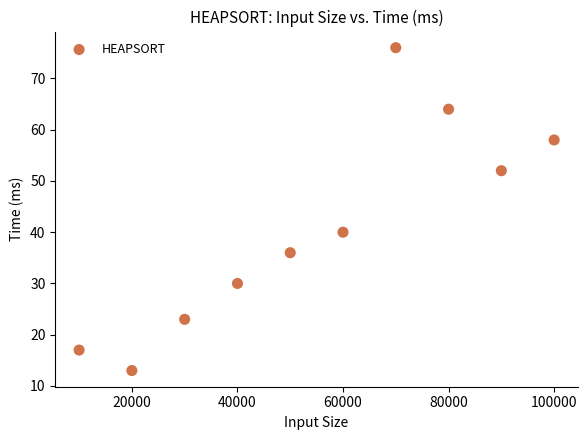

What Y value in the scatter plot is closest to 44?

40